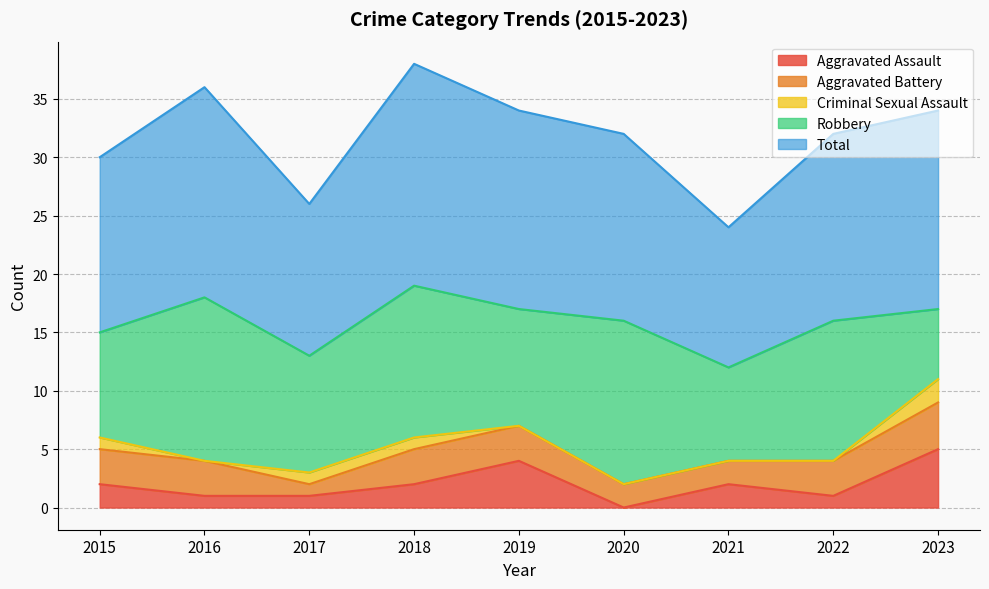

Reading right to left, list all the values displayed in this chart.

Aggravated Assault: 2023=5	2022=1	2021=2	2020=0	2019=4	2018=2	2017=1	2016=1	2015=2
Aggravated Battery: 2023=4	2022=3	2021=2	2020=2	2019=3	2018=3	2017=1	2016=3	2015=3
Criminal Sexual Assault: 2023=2	2022=0	2021=0	2020=0	2019=0	2018=1	2017=1	2016=0	2015=1
Robbery: 2023=6	2022=12	2021=8	2020=14	2019=10	2018=13	2017=10	2016=14	2015=9
Total: 2023=17	2022=16	2021=12	2020=16	2019=17	2018=19	2017=13	2016=18	2015=15